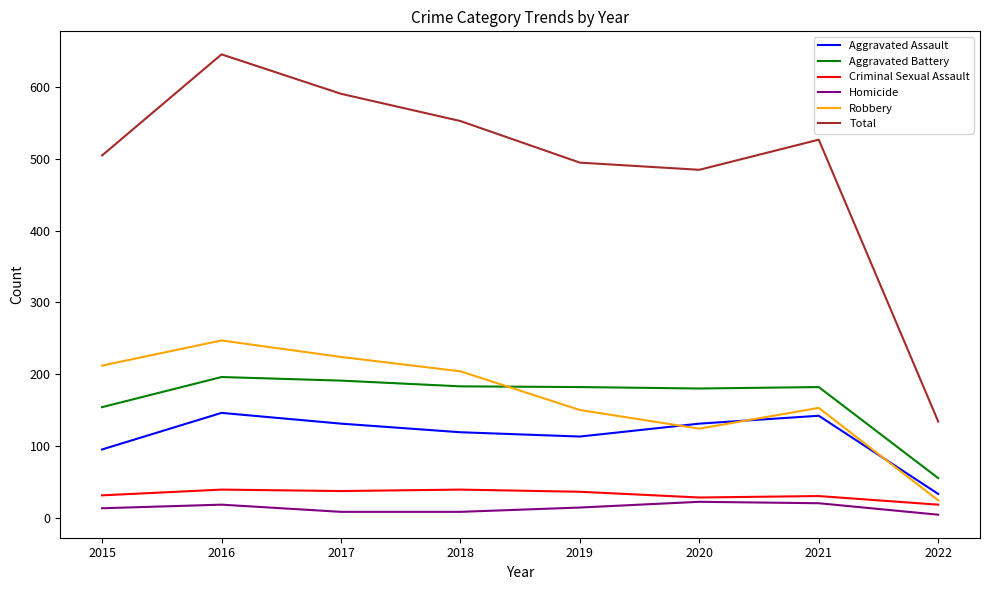

The value of Criminal Sexual Assault at 2016 is 8. True or false?

False